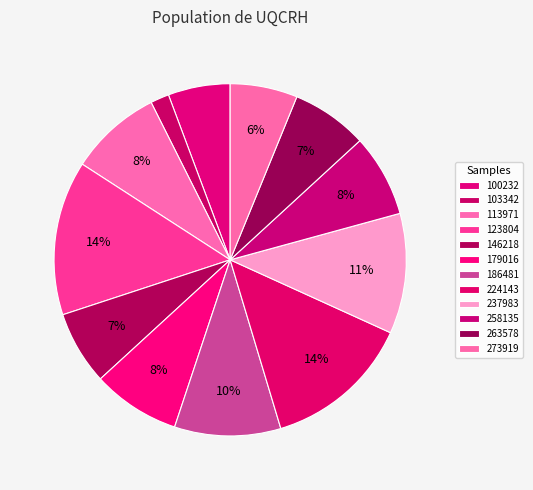

Does 146218 account for over 50% of the chart?

No